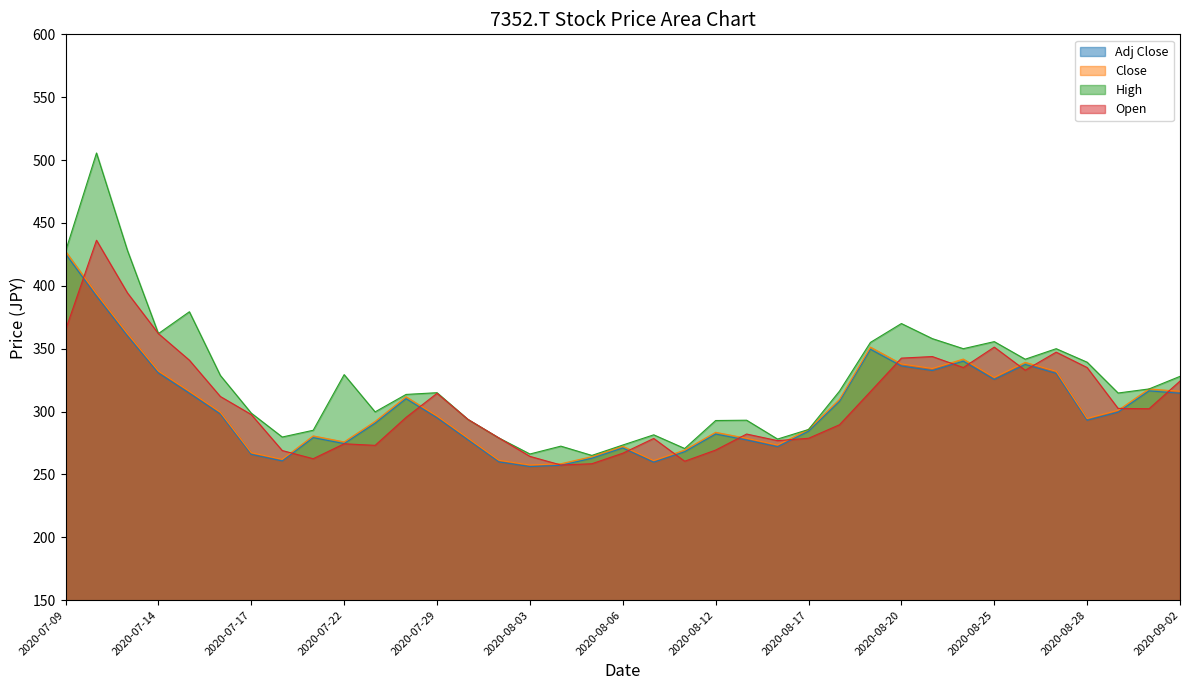

What is the difference between the highest and lowest values at 2020-07-13?

67.9